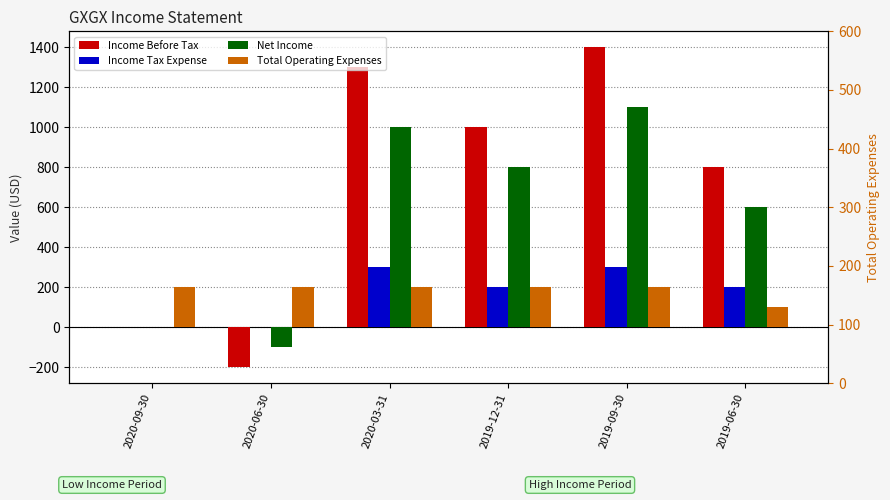

Which series has the largest total across all categories?

Income Before Tax